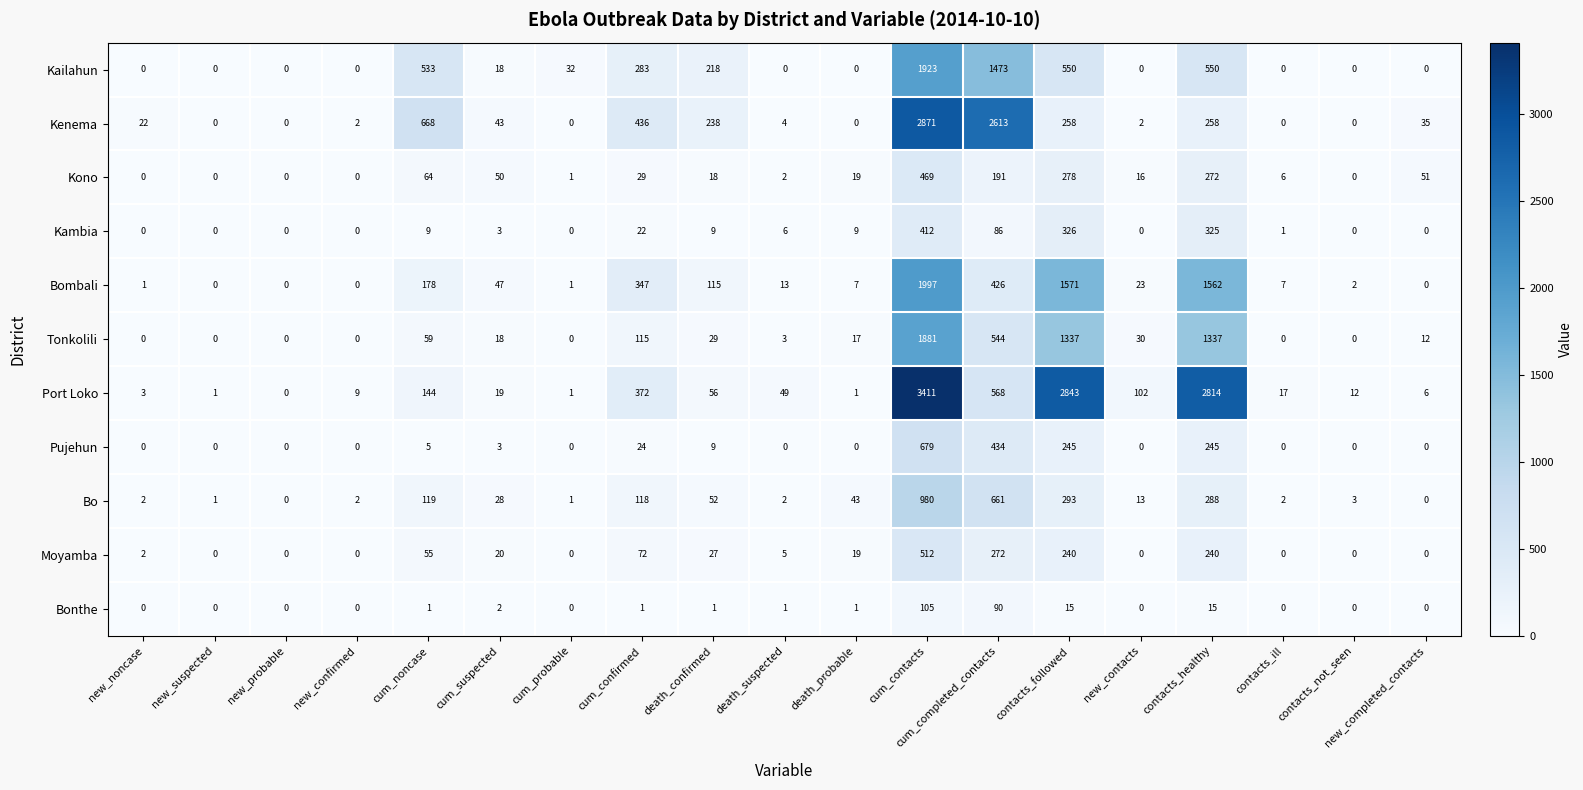

True or false: Kono has a value of 18 at death_confirmed.

True